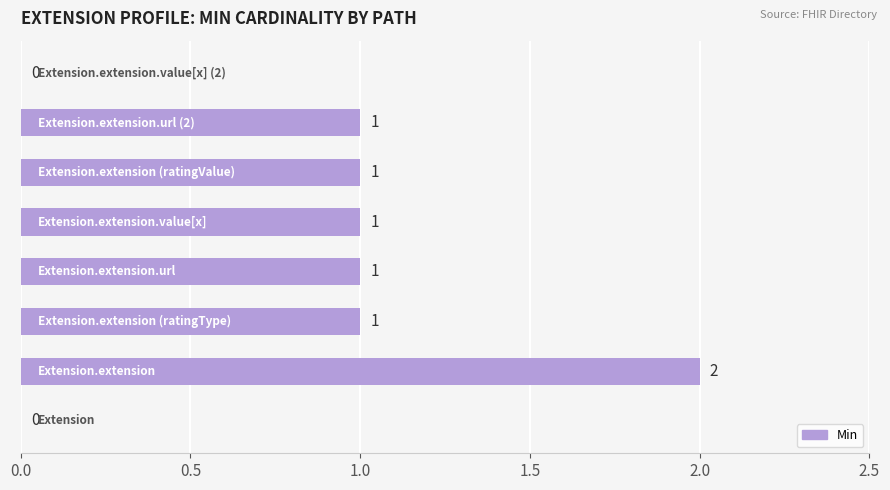

What is the maximum value shown in the chart?

2